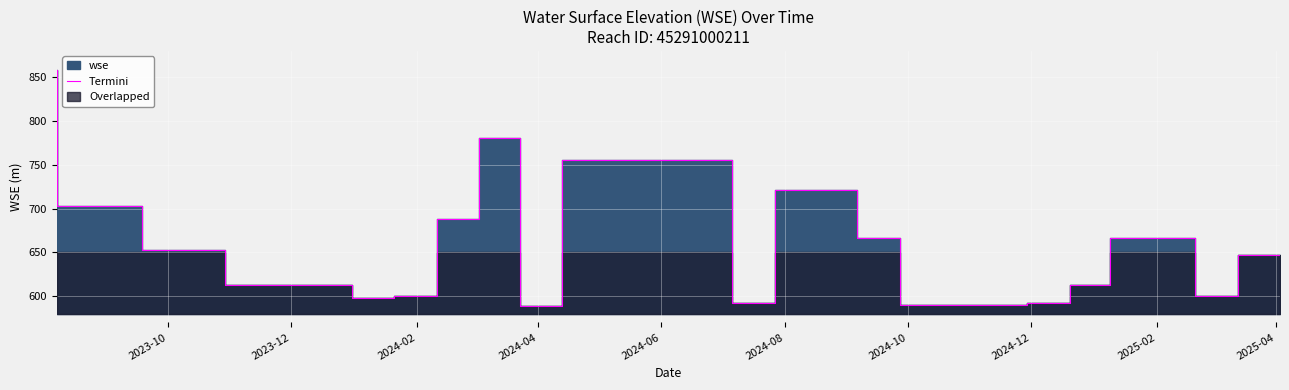

Reading left to right, transcribe all the data shown in this chart.

857.7	703.0	653.0	612.6	598.5	600.6	687.9	780.7	588.9	755.1	592.3	720.9	666.3	590.4	592.4	612.8	666.4	600.0	647.2